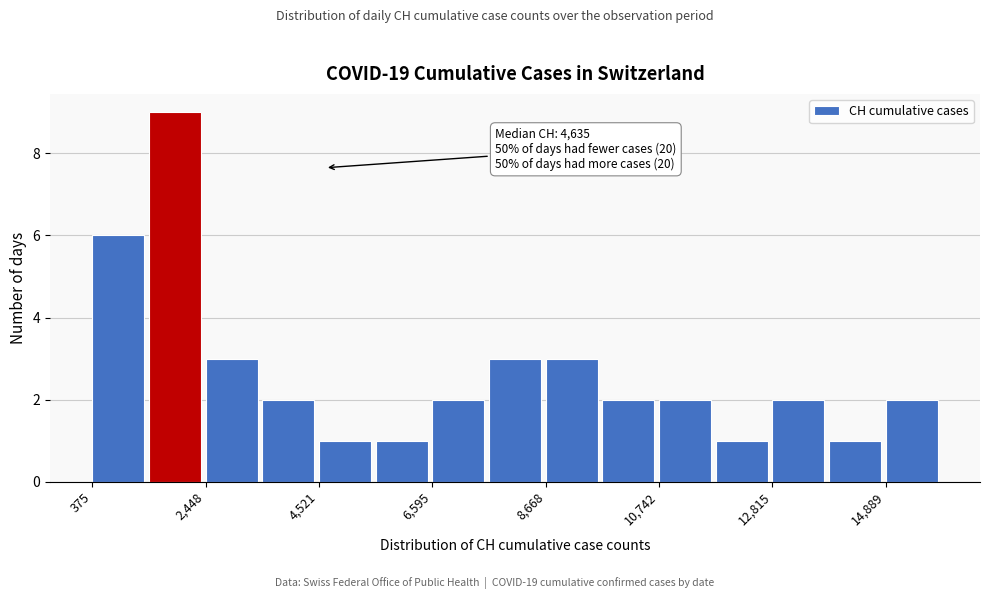

Around what value on the x-axis is the tallest bar? Give the approximate position of its centre, as read against the axis.

2000